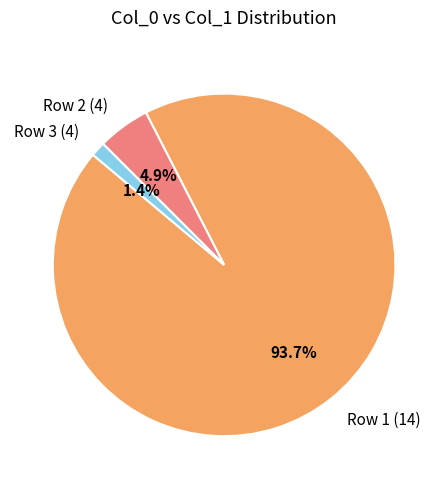

Which category has the biggest portion of the pie?

Row 1 (14)